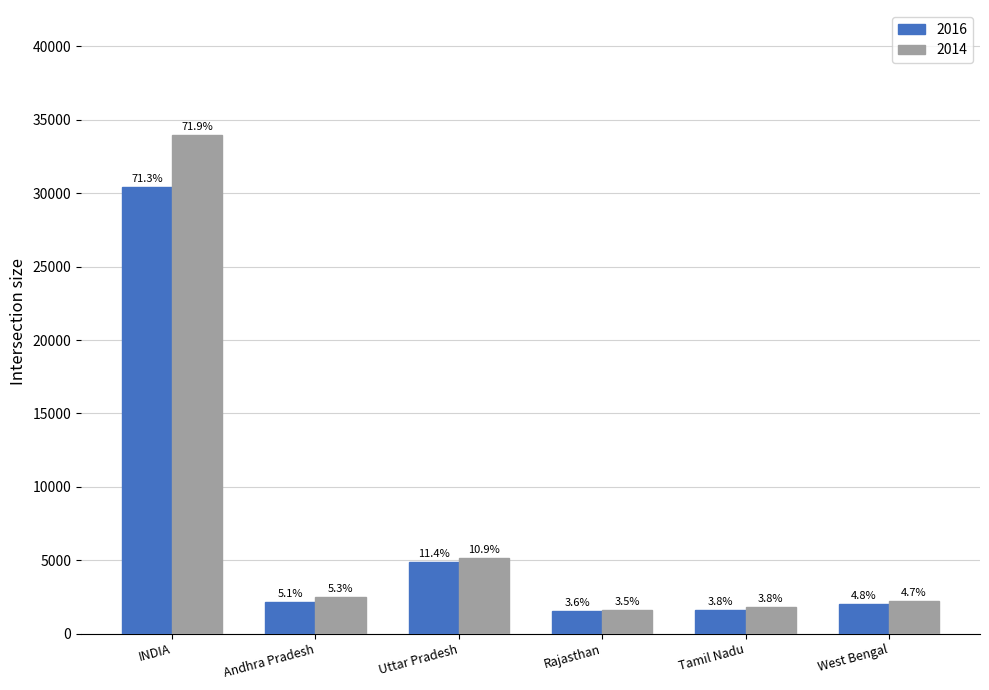

At which label is 2014 closest to 17809?

Uttar Pradesh